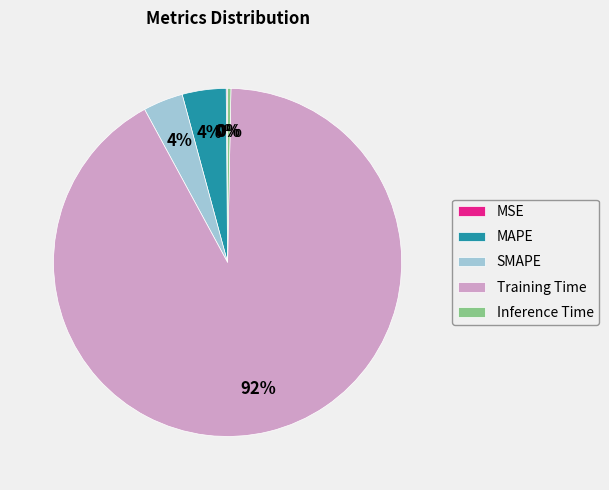

Does SMAPE account for over 50% of the chart?

No